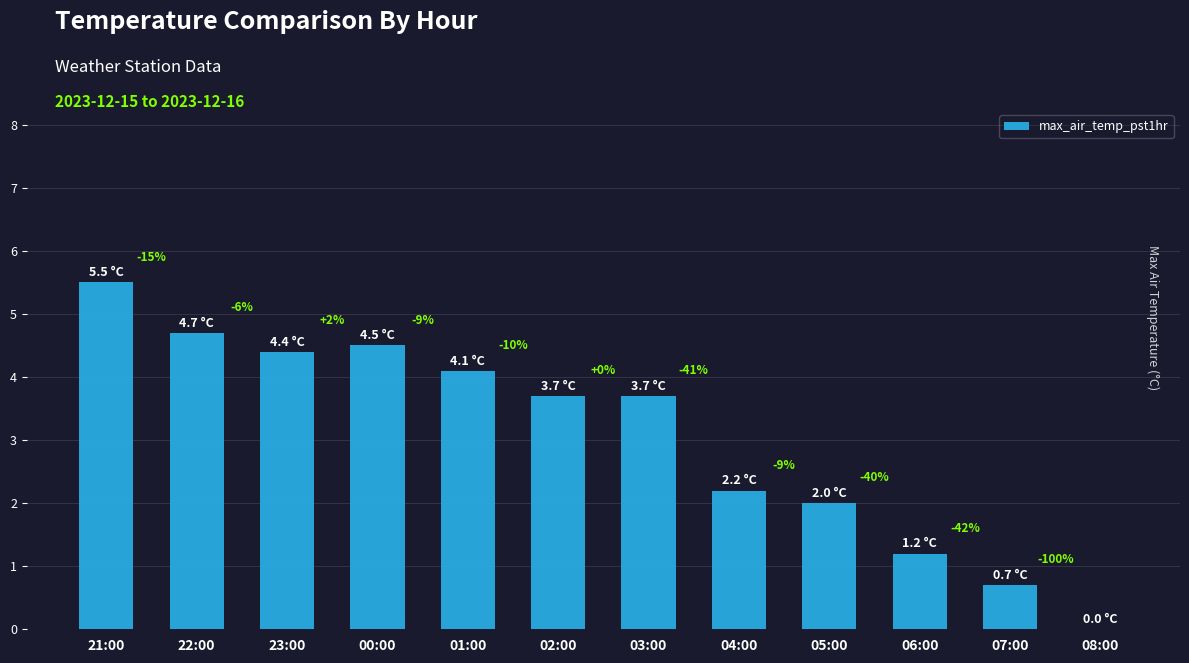

What is the difference between the second highest and minimum values?

4.7